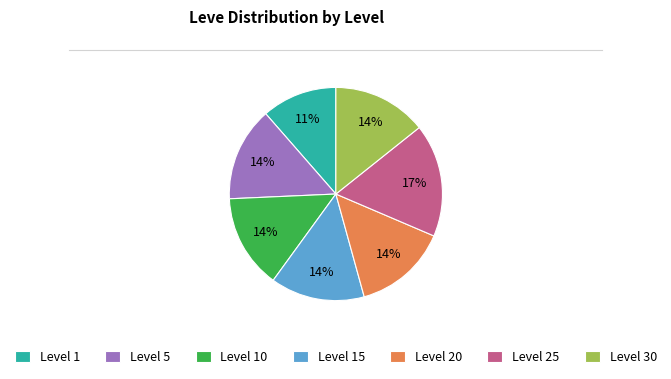

Is it true that Level 15 is 14% of the pie?

True